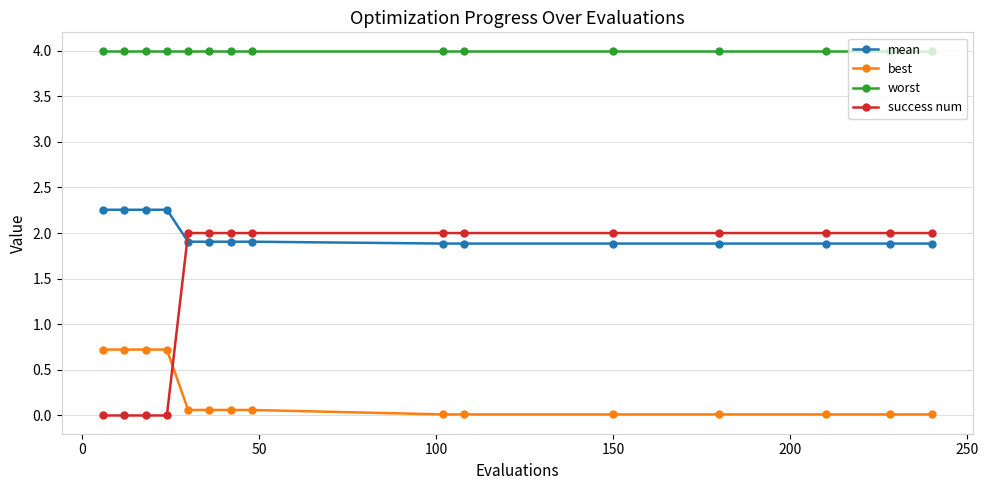

How many lines are shown in the chart?

4